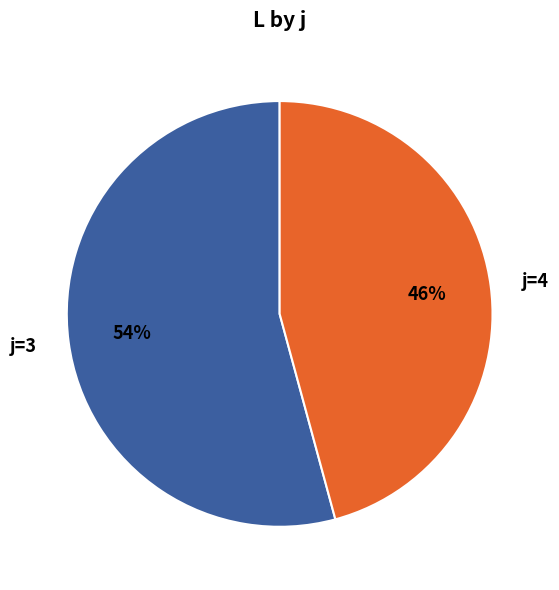

To the nearest percent, what is the difference between the j=3 and j=4 slice percentages?

8%